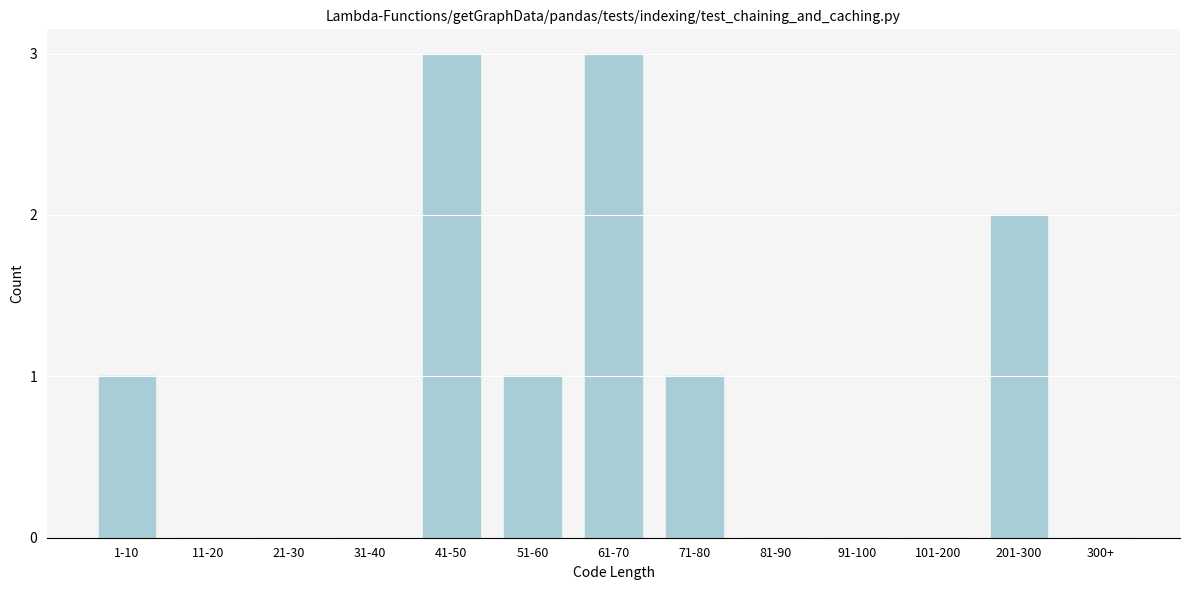

Reading left to right, list all the values displayed in this chart.

1-10=1	11-20=0	21-30=0	31-40=0	41-50=3	51-60=1	61-70=3	71-80=1	81-90=0	91-100=0	101-200=0	201-300=2	300+=0